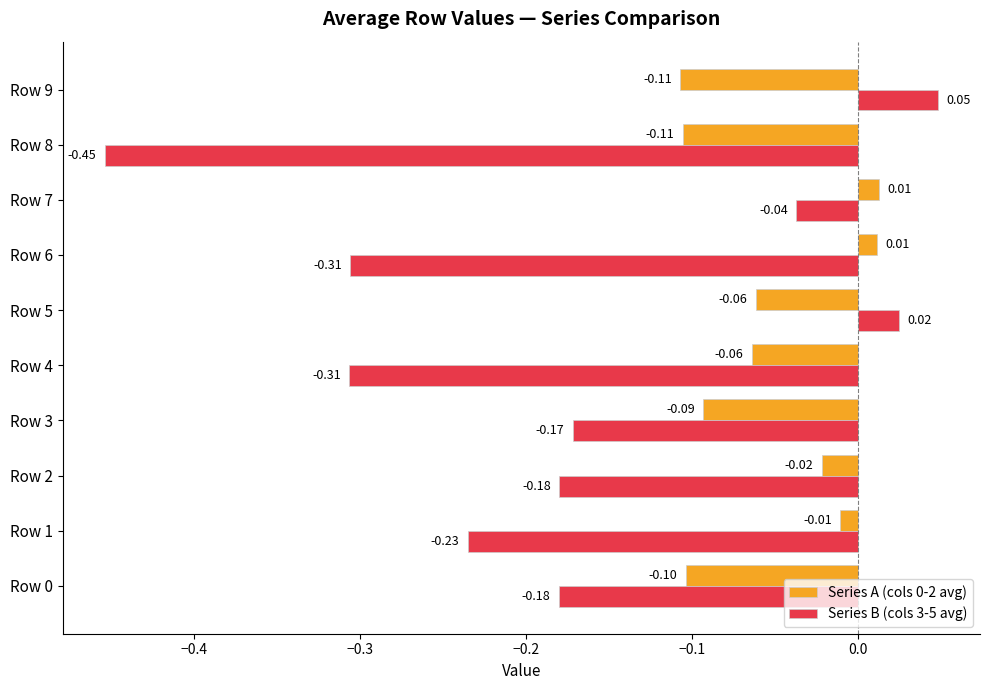

What is the difference between the second highest and minimum values in the Series B (cols 3-5 avg) series?

0.5